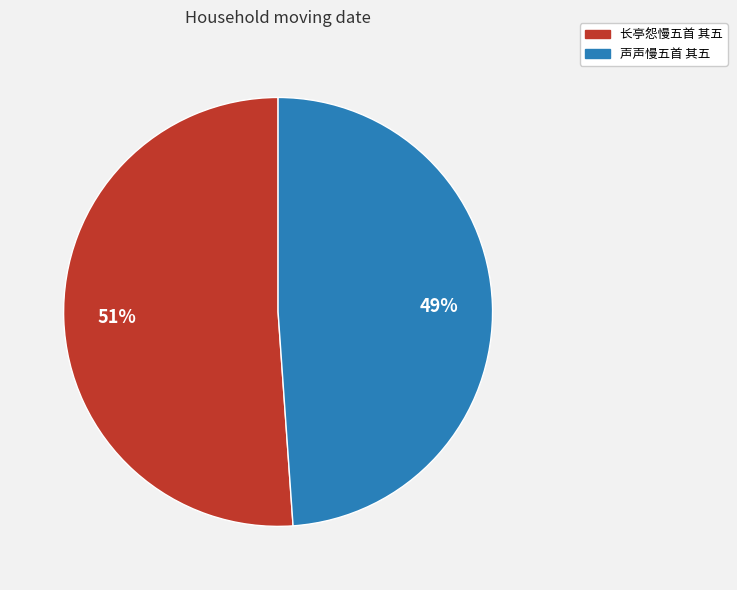

Which has a higher value, 长亭怨慢五首 其五 or 声声慢五首 其五?

长亭怨慢五首 其五